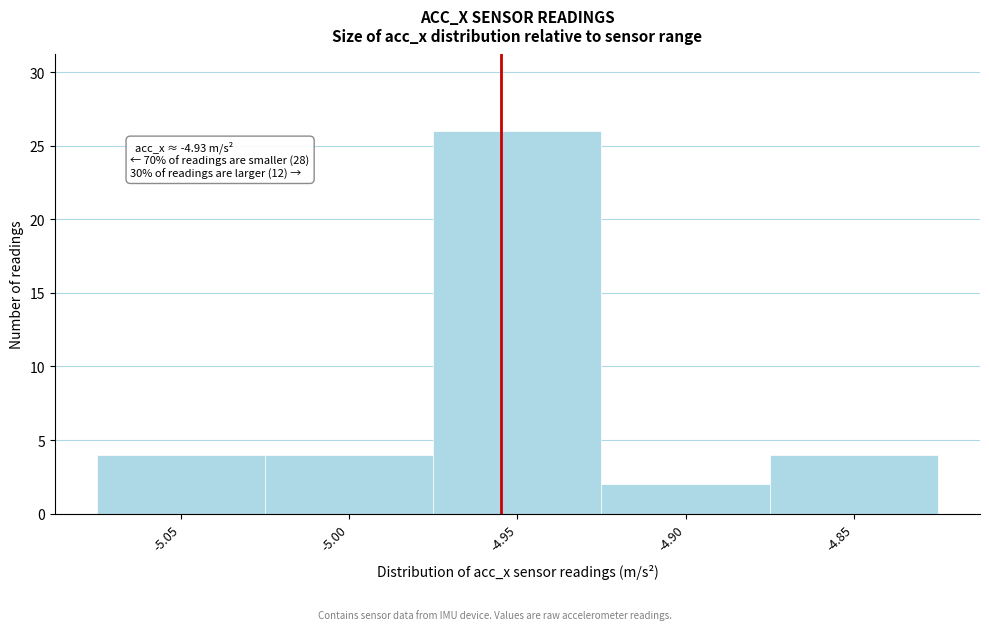

Reading right to left, list all the values displayed in this chart.

4	2	26	4	4